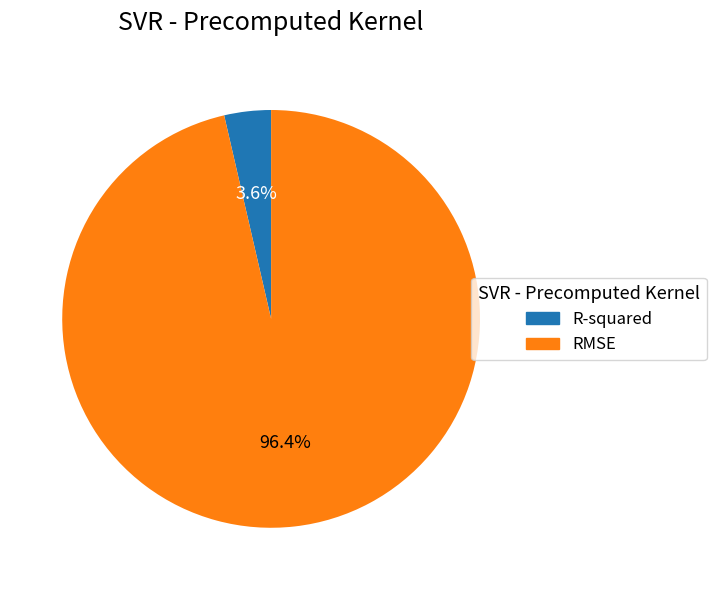

Which category has the biggest portion of the pie?

RMSE